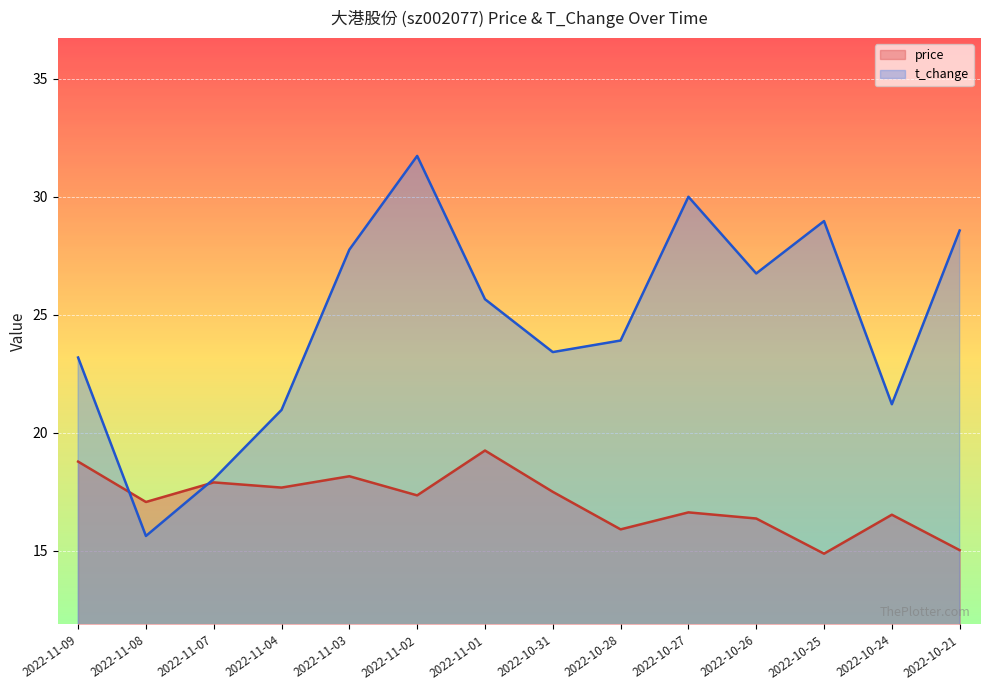

Reading left to right, extract all data points from this chart.

price: 2022-11-09=18.8	2022-11-08=17.1	2022-11-07=17.9	2022-11-04=17.7	2022-11-03=18.2	2022-11-02=17.4	2022-11-01=19.2	2022-10-31=17.5	2022-10-28=15.9	2022-10-27=16.6	2022-10-26=16.4	2022-10-25=14.9	2022-10-24=16.5	2022-10-21=15.0
t_change: 2022-11-09=23.2	2022-11-08=15.6	2022-11-07=18.0	2022-11-04=21.0	2022-11-03=27.8	2022-11-02=31.7	2022-11-01=25.7	2022-10-31=23.4	2022-10-28=23.9	2022-10-27=30.0	2022-10-26=26.8	2022-10-25=29.0	2022-10-24=21.2	2022-10-21=28.6